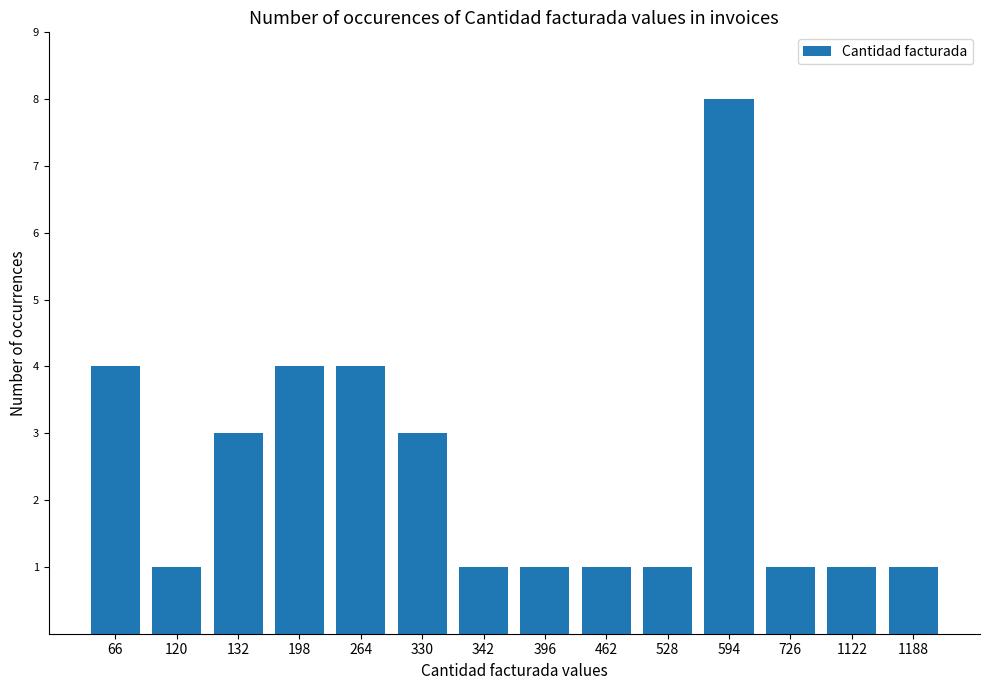

How many series are shown in this chart?

1